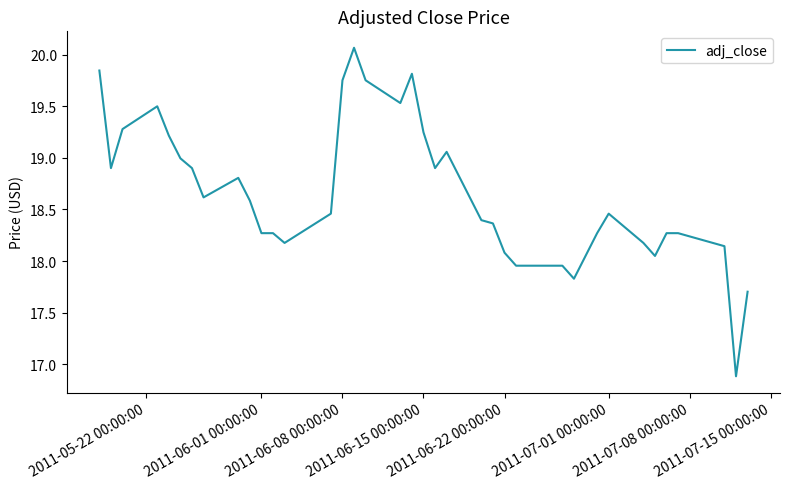

What is the sum of all values?

745.0